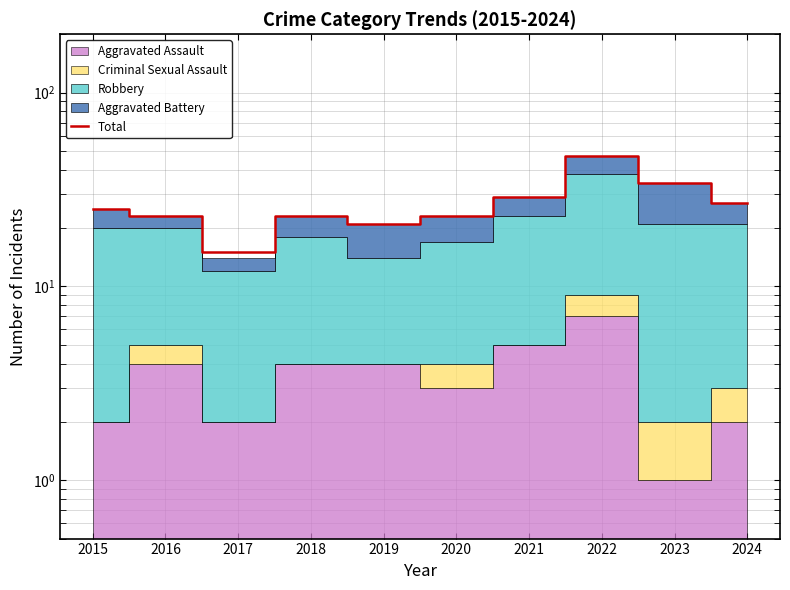

How many lines are shown in the chart?

1